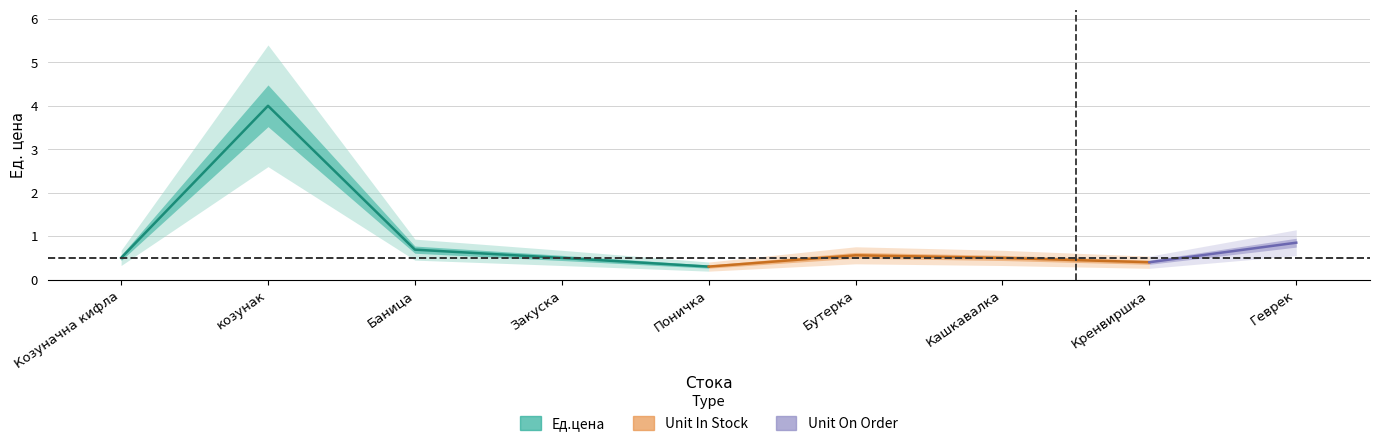

Rank the categories by value from lowest to highest.

Поничка, Козуначна кифла, Закуска, Баница, козунак